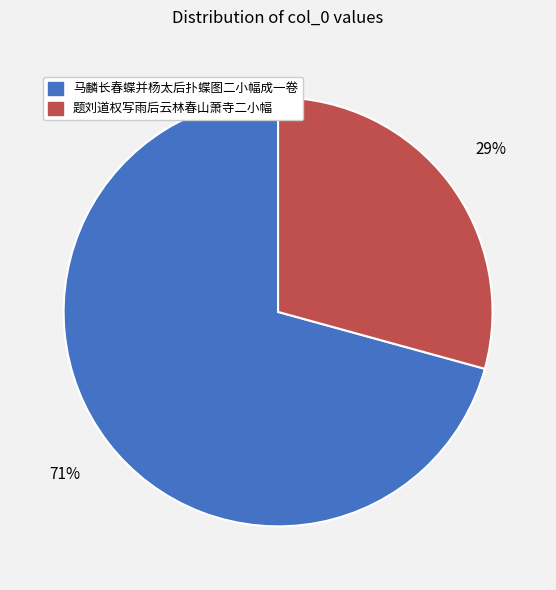

What percentage is the 题刘道权写雨后云林春山萧寺二小幅 slice, to the nearest percent?

29%